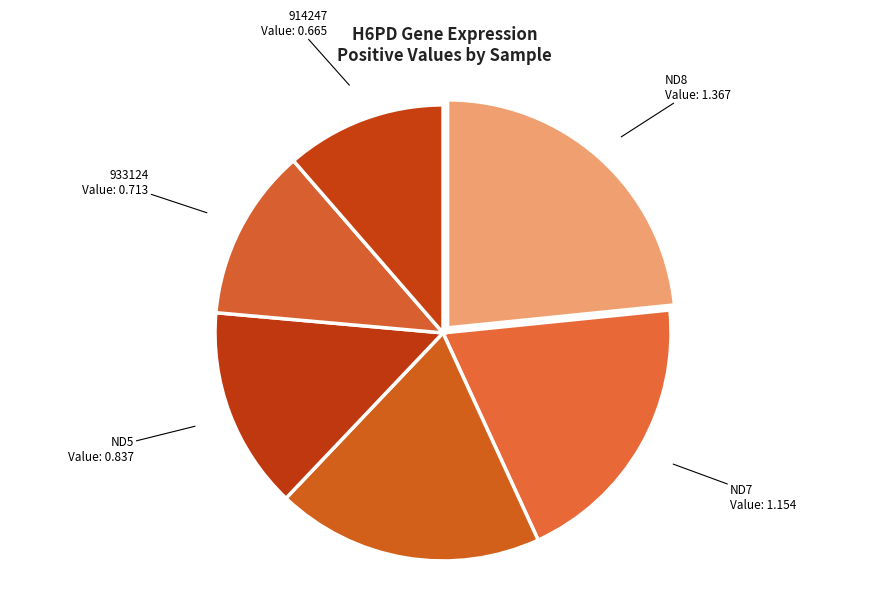

How many segments does this pie chart have?

6